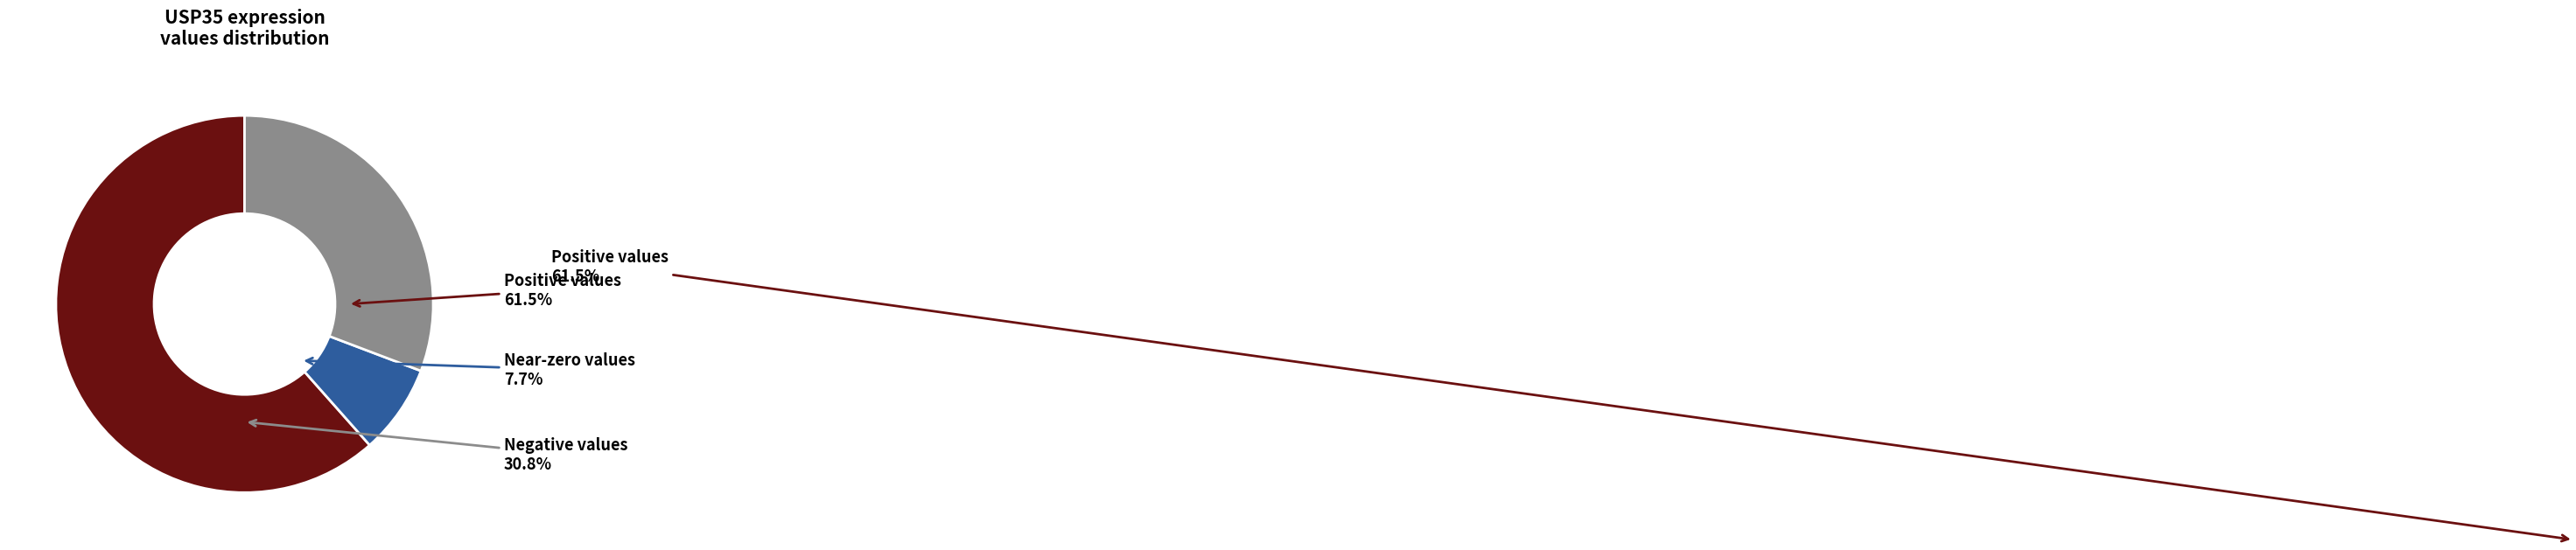

Is there a majority slice in this chart?

Yes